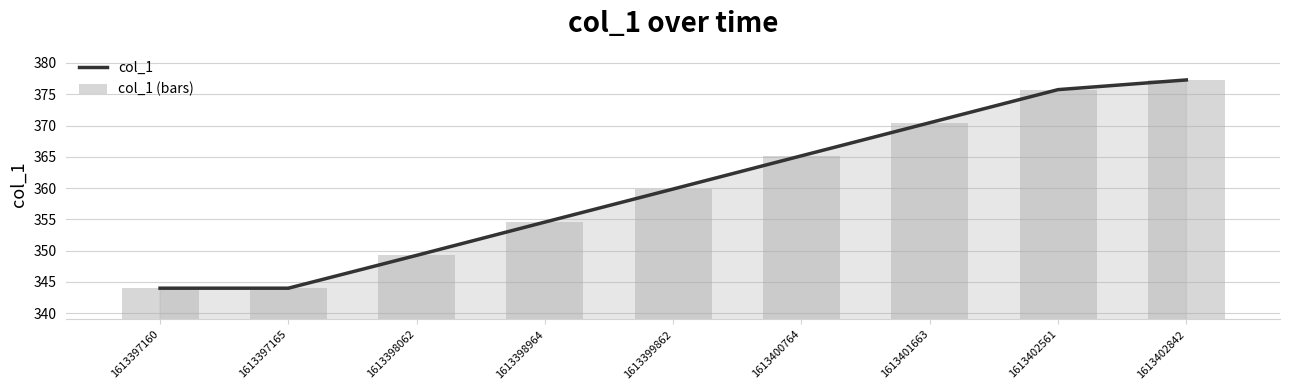

Which series has the largest range (max minus min)?

col_1